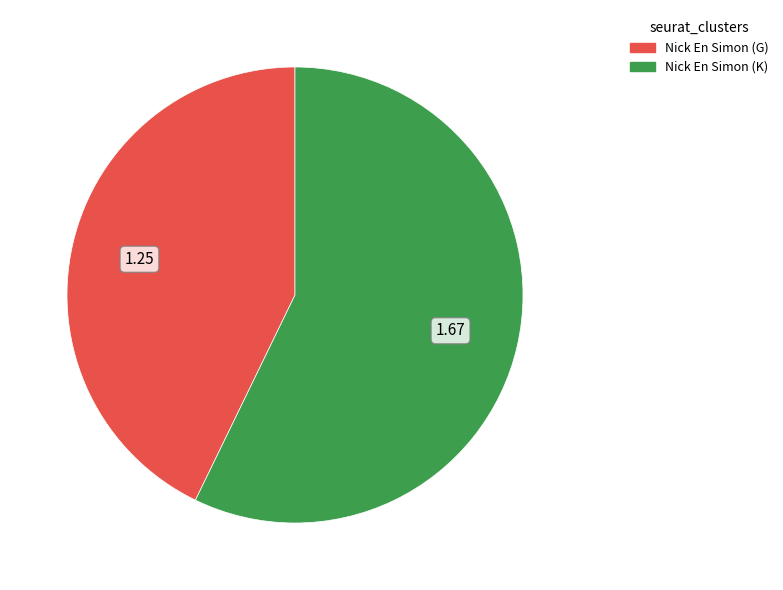

True or false: Nick En Simon (G) accounts for 54% of the total.

False